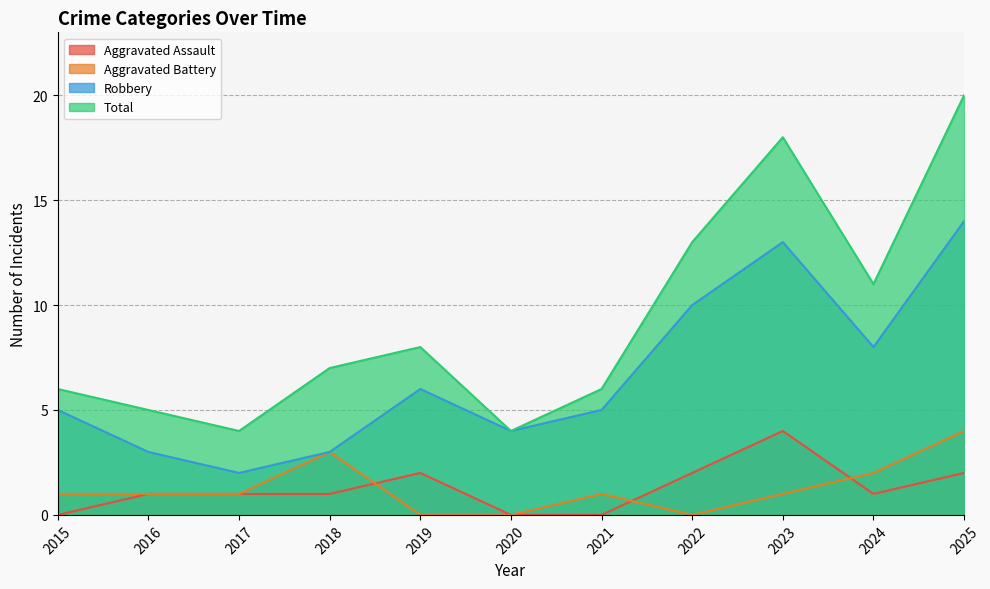

What is the sum of all Aggravated Assault values?

14